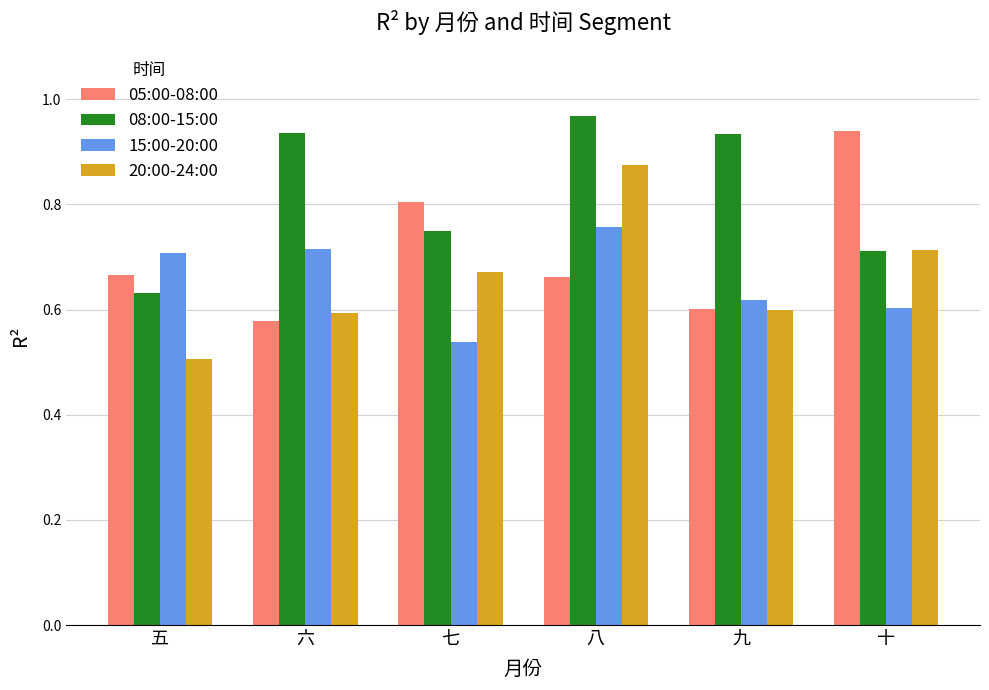

What is the sum of the 05:00-08:00 values at 六 and 五?

1.2